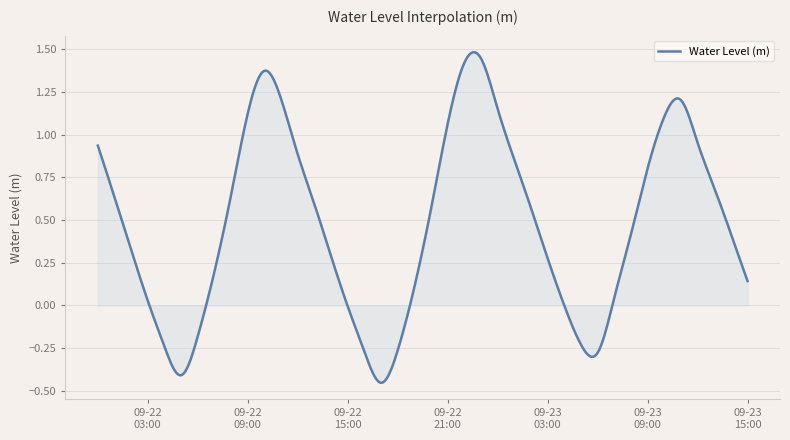

Reading left to right, transcribe all the data shown in this chart.

2024-09-22 00:00:00=0.9	2024-09-22 01:00:00=0.6	2024-09-22 02:00:00=0.3	2024-09-22 03:00:00=0.0	2024-09-22 04:00:00=-0.2	2024-09-22 05:00:00=-0.4	2024-09-22 06:00:00=-0.2	2024-09-22 07:00:00=0.2	2024-09-22 08:00:00=0.6	2024-09-22 09:00:00=1.1	2024-09-22 10:00:00=1.4	2024-09-22 11:00:00=1.2	2024-09-22 12:00:00=0.9	2024-09-22 13:00:00=0.6	2024-09-22 14:00:00=0.3	2024-09-22 15:00:00=-0.0	2024-09-22 16:00:00=-0.3	2024-09-22 17:00:00=-0.5	2024-09-22 18:00:00=-0.3	2024-09-22 19:00:00=0.1	2024-09-22 20:00:00=0.6	2024-09-22 21:00:00=1.1	2024-09-22 22:00:00=1.4	2024-09-22 23:00:00=1.4	2024-09-23 00:00:00=1.2	2024-09-23 01:00:00=0.9	2024-09-23 02:00:00=0.6	2024-09-23 03:00:00=0.3	2024-09-23 04:00:00=-0.0	2024-09-23 05:00:00=-0.2	2024-09-23 06:00:00=-0.3	2024-09-23 07:00:00=0.0	2024-09-23 08:00:00=0.4	2024-09-23 09:00:00=0.8	2024-09-23 10:00:00=1.1	2024-09-23 11:00:00=1.2	2024-09-23 12:00:00=1.0	2024-09-23 13:00:00=0.7	2024-09-23 14:00:00=0.4	2024-09-23 15:00:00=0.1